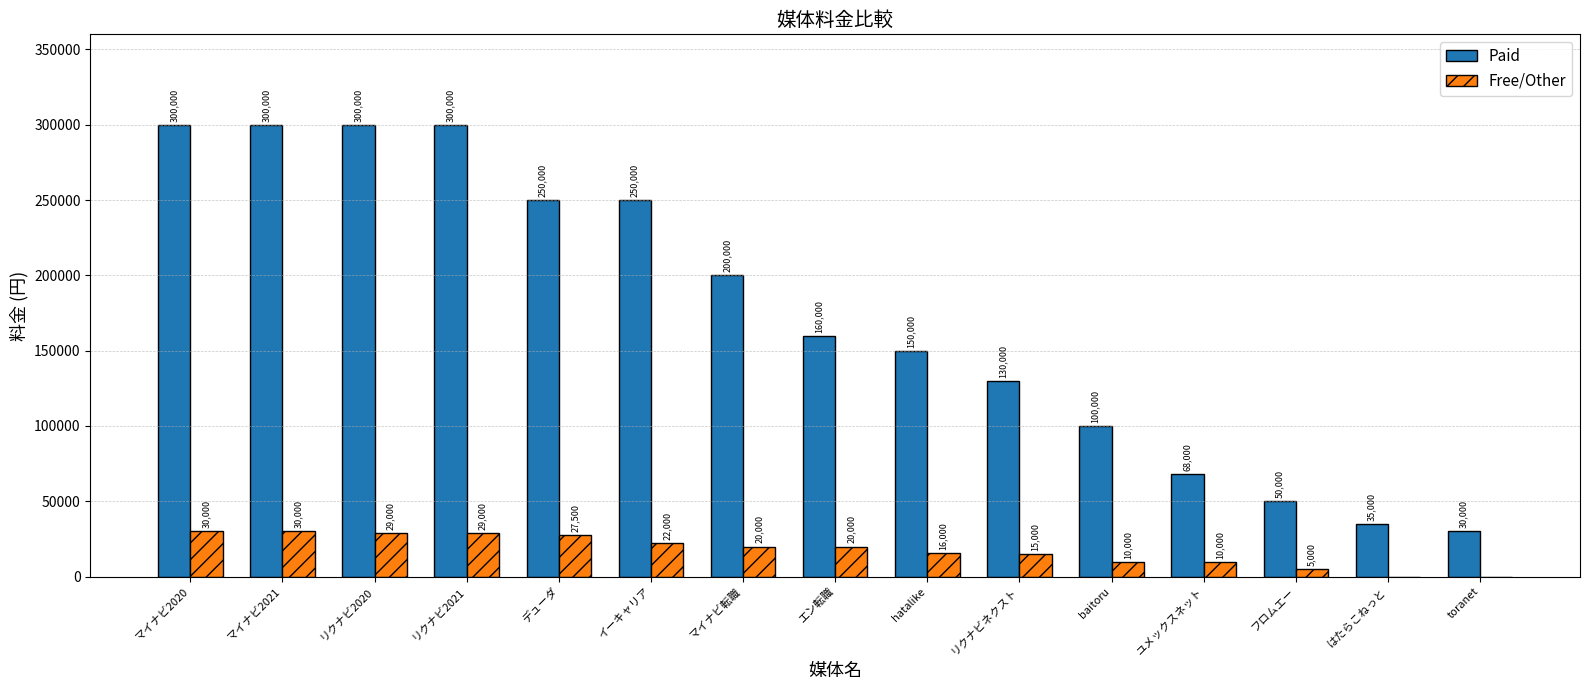

Is the value of Paid at エン転職 greater than the value of Free/Other at リクナビ2020?

Yes